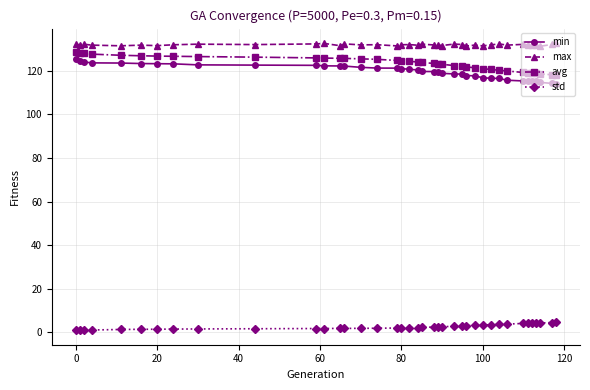

What is the average value of the max series?

131.8